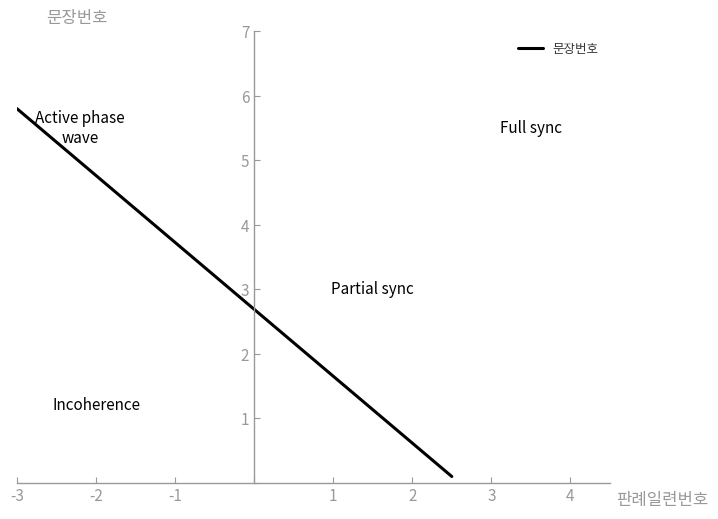

What is the maximum value shown in the chart?

5.8